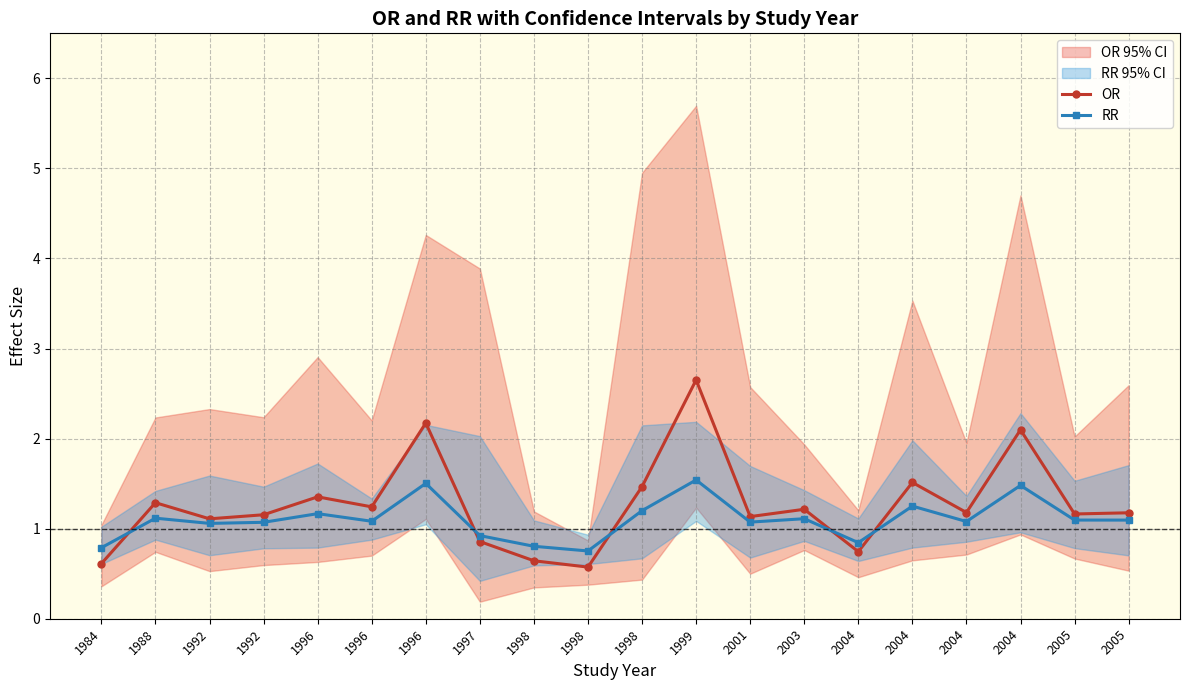

Read the RR value at 2004.

0.8